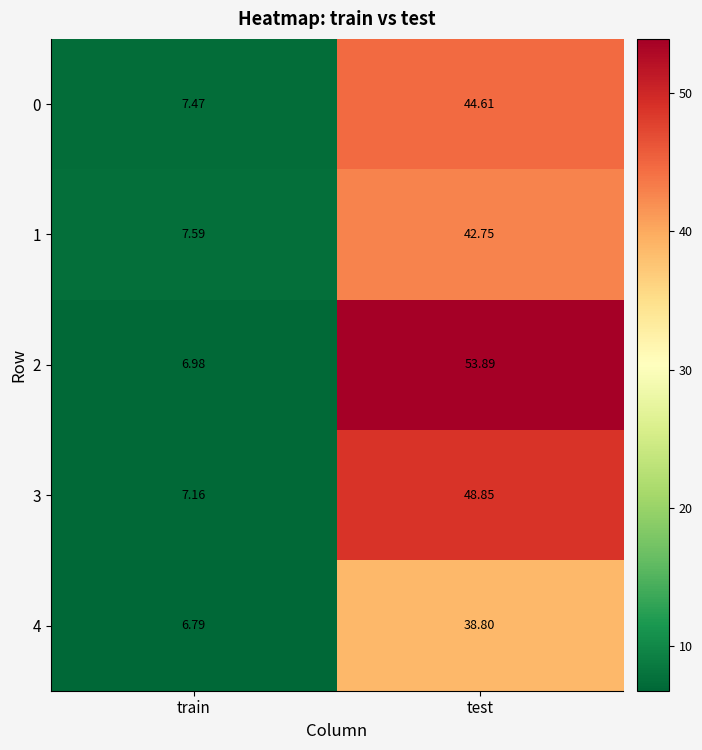

Which category has the lowest value across all series?

train